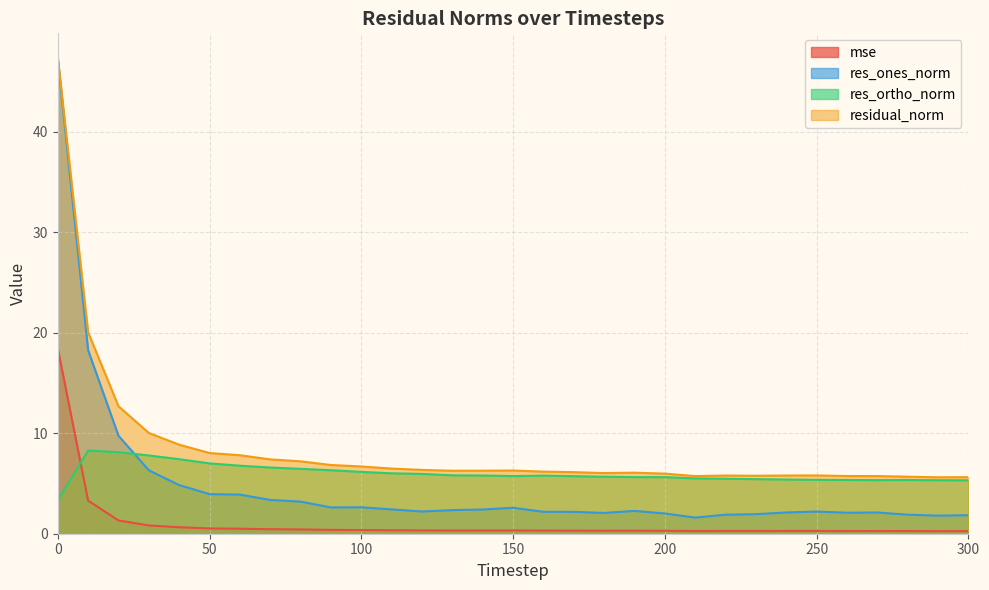

What is the minimum value for residual_norm?

5.6